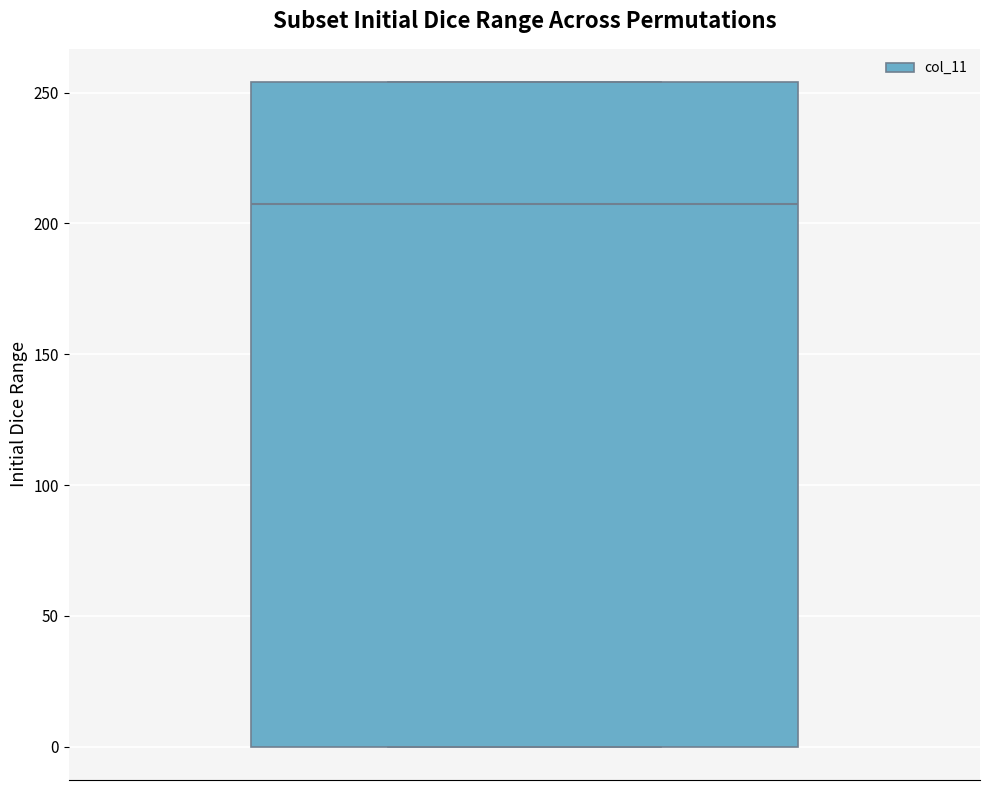

Read this box plot against the y-axis: the position of the median line, the range covered by the box, and the ends of both whiskers. The values are not printed on the chart, so give them approximately, as read against the axis.

median 210, box 0 to 255, whiskers 0 to 255